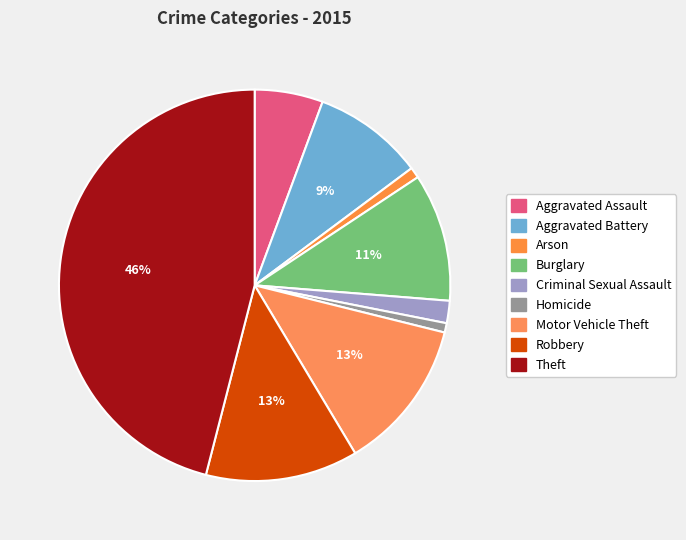

Rank the categories by value from lowest to highest.

Homicide, Arson, Criminal Sexual Assault, Aggravated Assault, Aggravated Battery, Burglary, Motor Vehicle Theft, Robbery, Theft